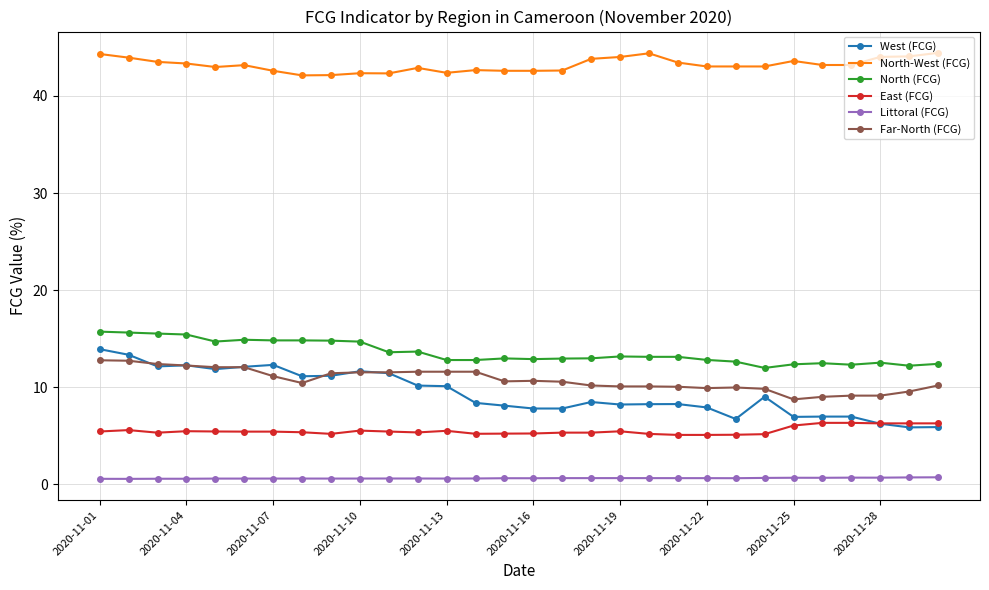

What is the smallest value displayed?

0.5